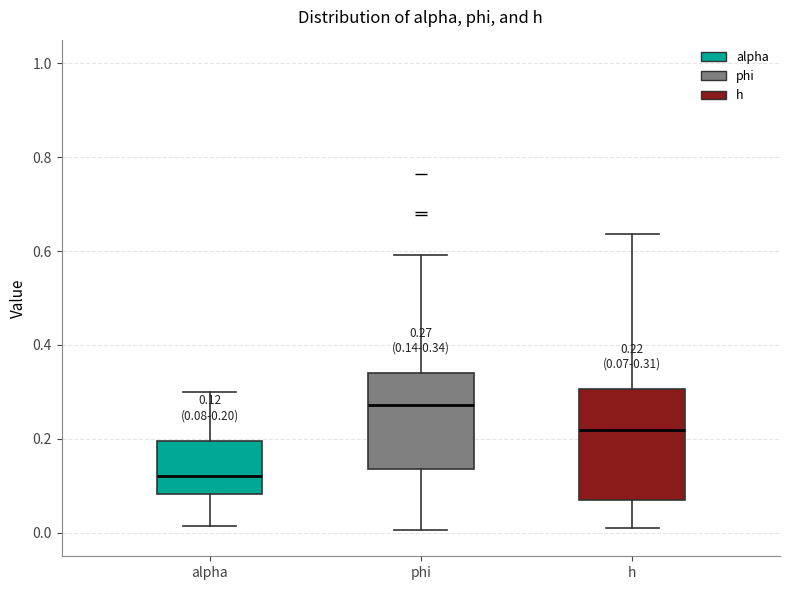

Comparing the boxes themselves (not the whiskers), which one is the tallest?

h